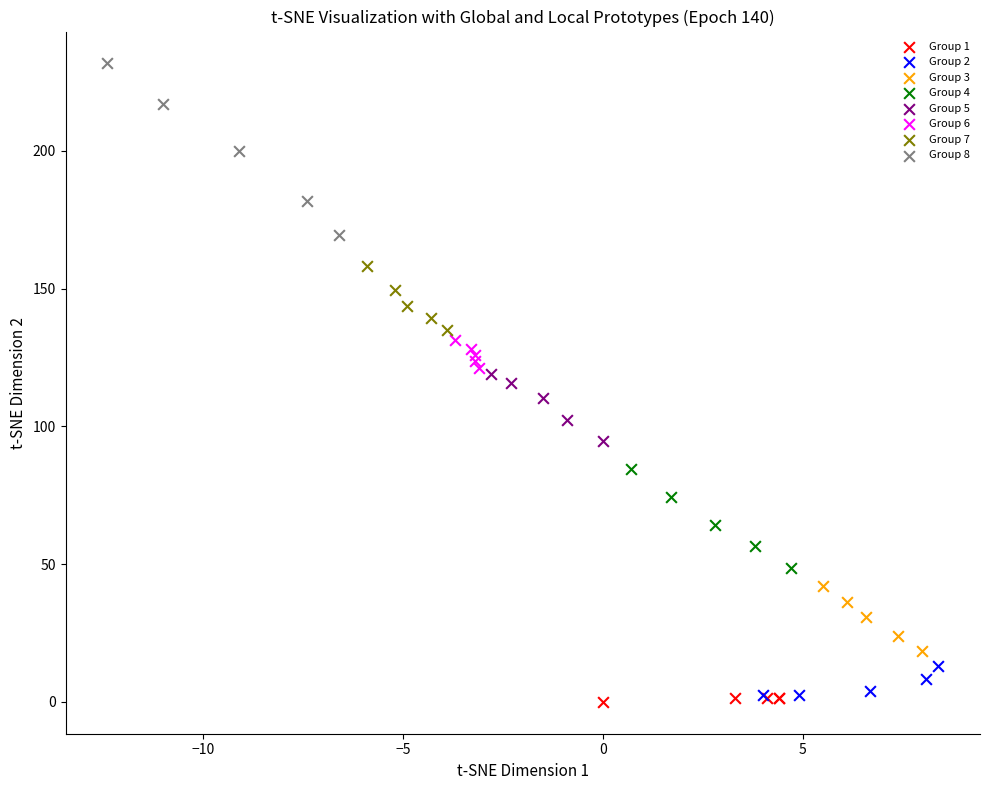

Which series has the largest Y range (max minus min)?

Group 8